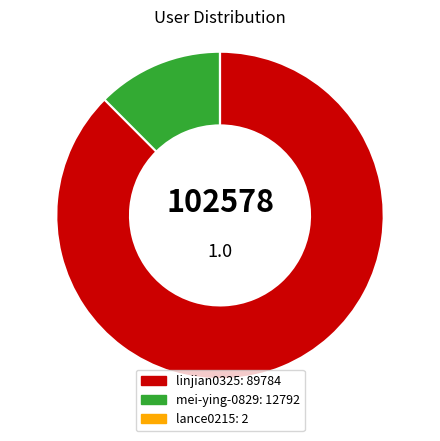

Combined, do linjian0325 and mei-ying-0829 account for over 50%?

Yes